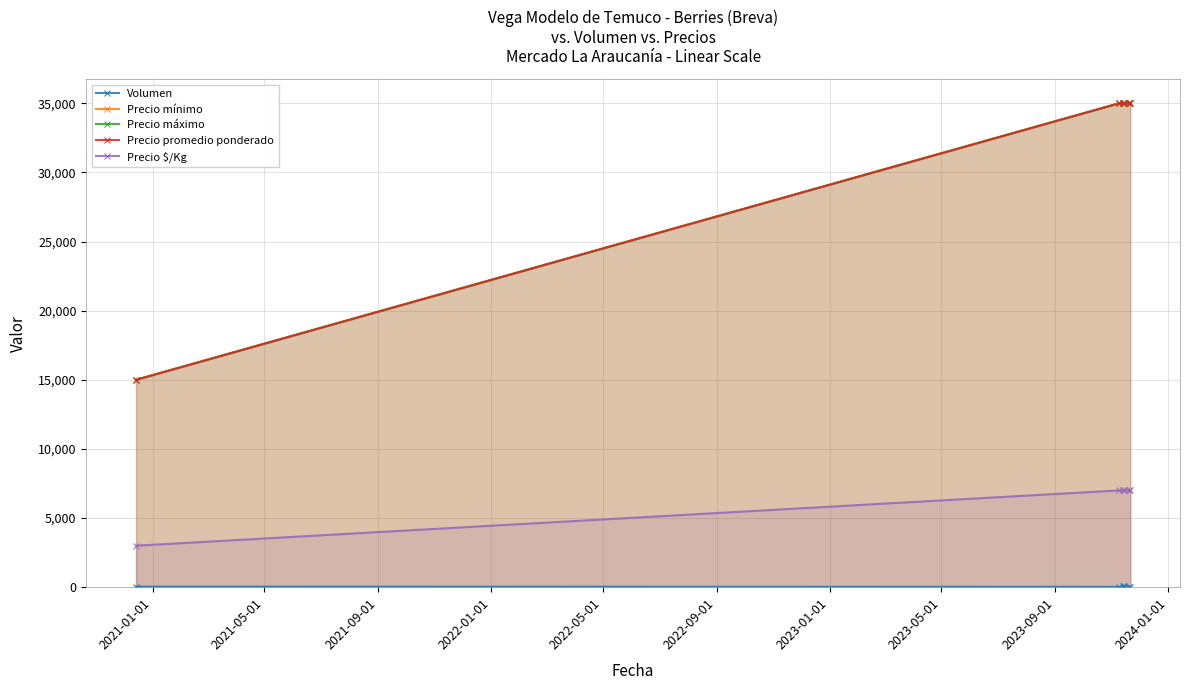

What is the minimum value shown in the chart?

15